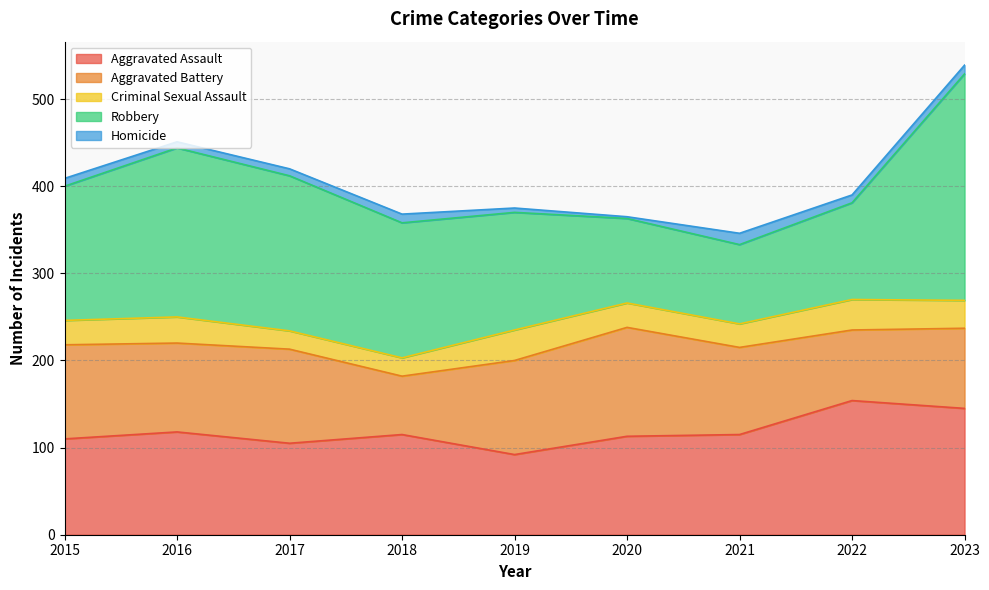

Does the chart have visible grid lines?

Yes